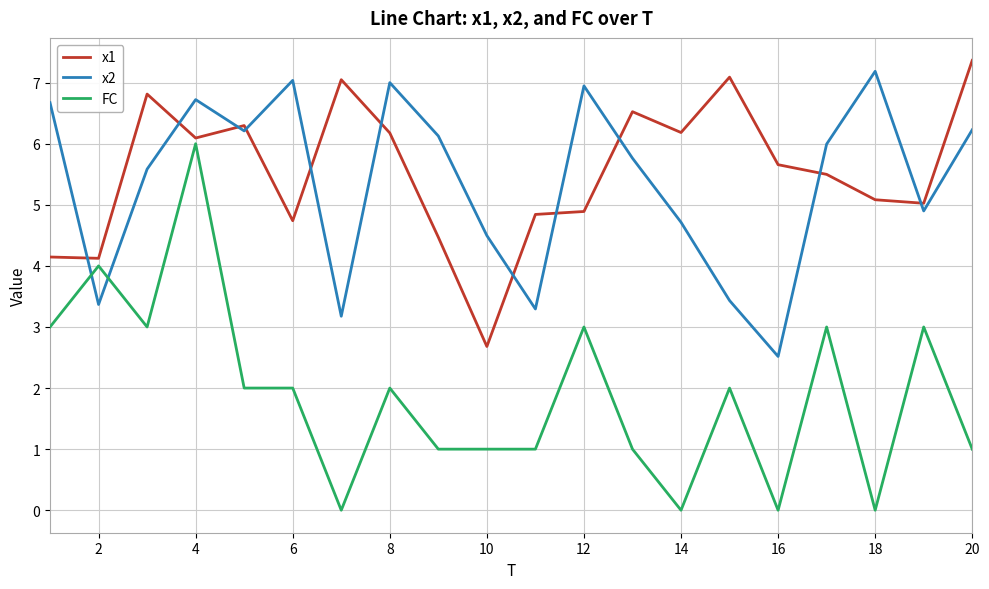

Count the FC values in the range 1 to 3.

14